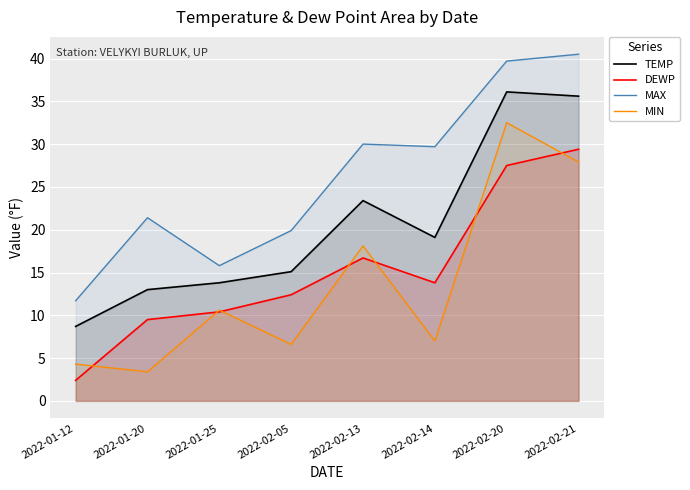

True or false: MIN and DEWP intersect in this chart.

True